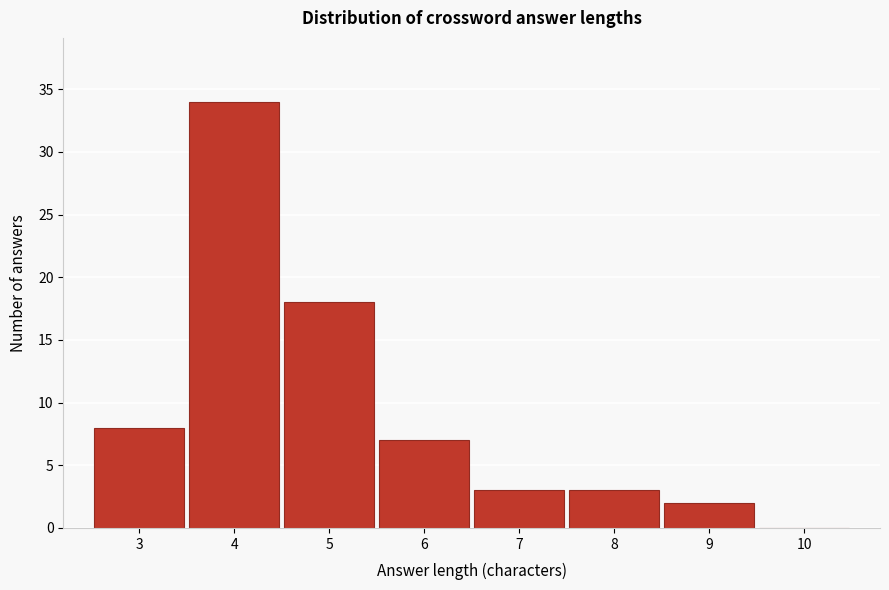

What is the height of the bar covering 4.5 to 5.5 on the x-axis? The values are not printed on the chart, so give them approximately, as read against the axis.

18